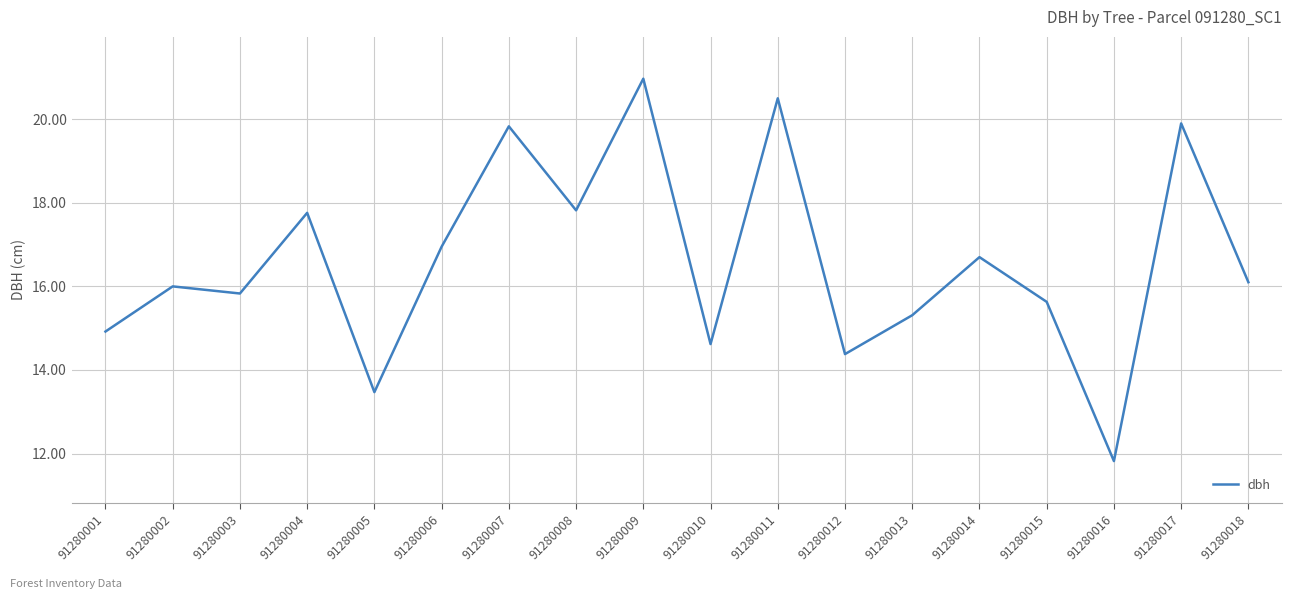

Approximately how many times larger is the value at 91280017 compared to 91280007?

1.0